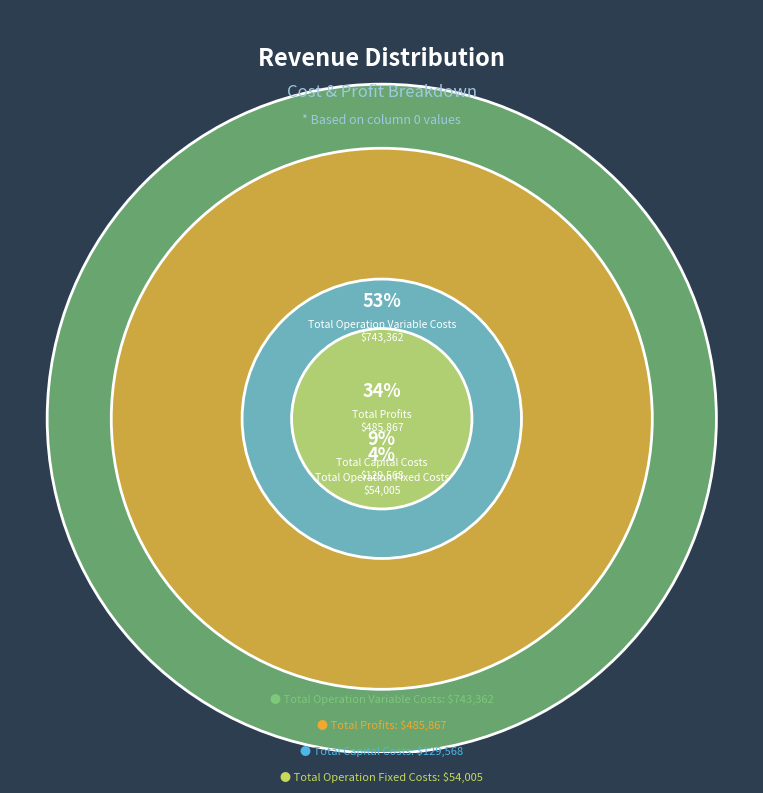

To the nearest percent, what is the difference between the largest and smallest slice percentages?

49%